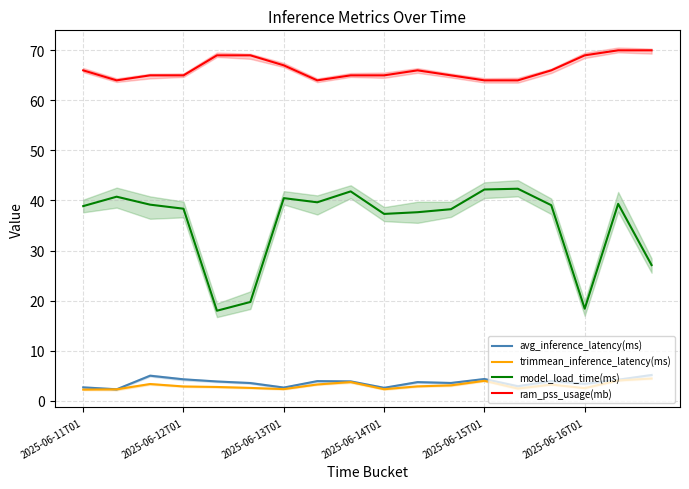

What is the difference between the highest and lowest values at 13?

61.6